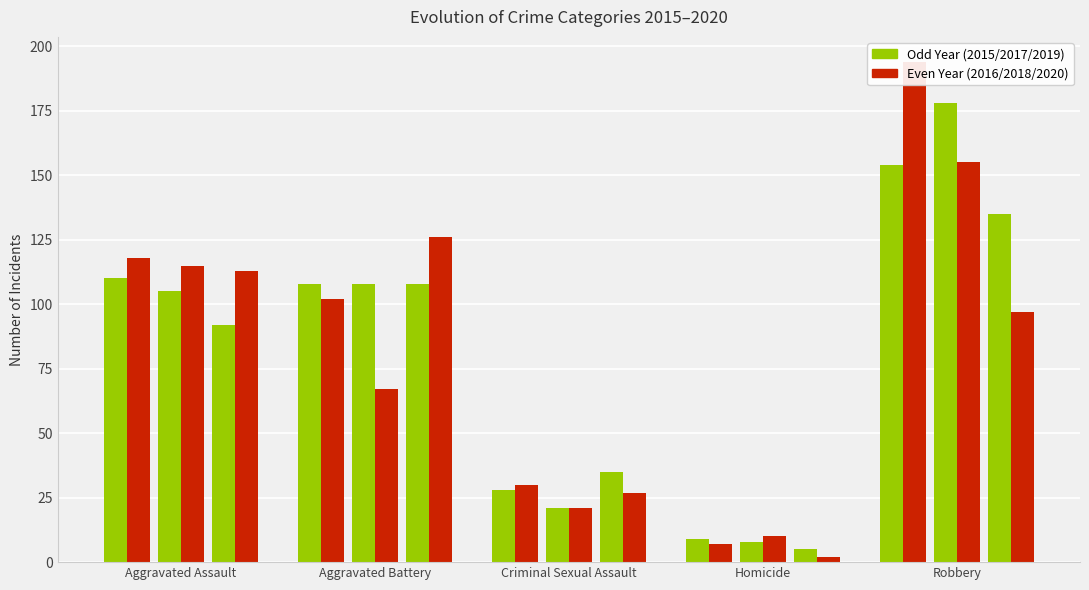

How many bars are there in total?

30